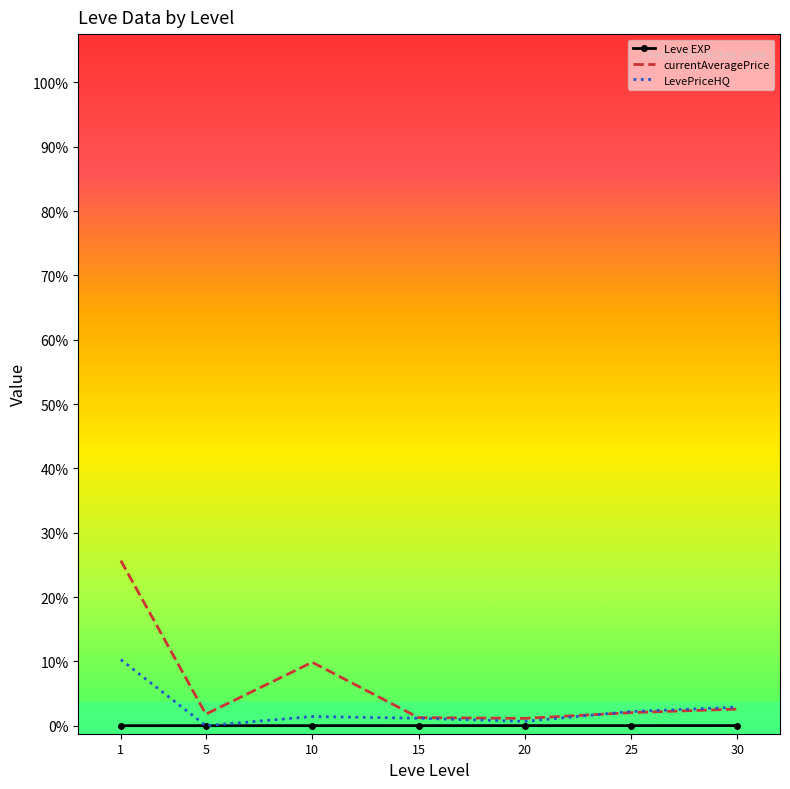

What is the maximum value for currentAveragePrice?

102645.8